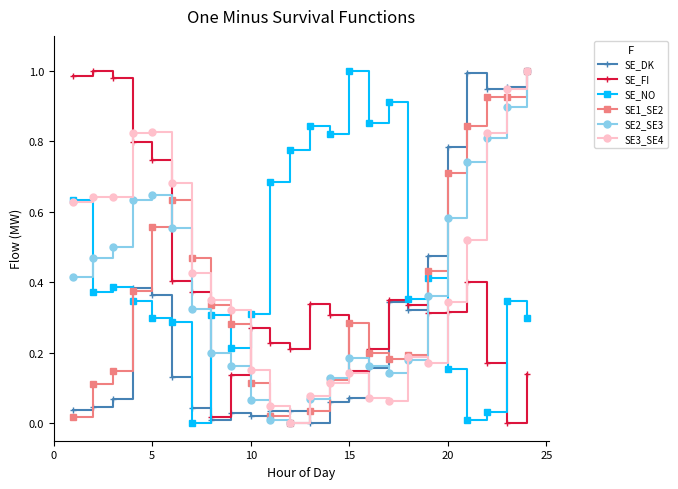

In SE2_SE3, how many points are higher than both neighbors (excluding endpoints)?

2